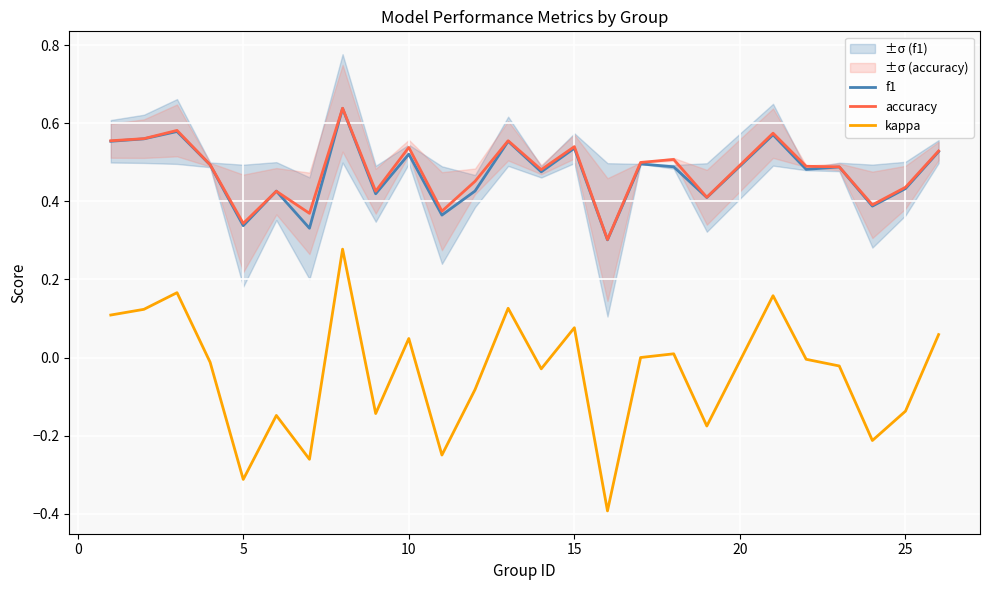

How many distinct data groups are displayed?

3